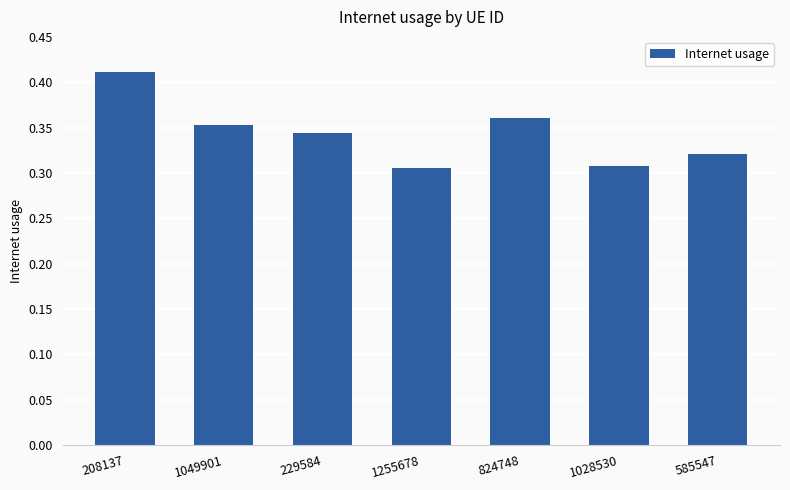

True or false: the data shows 0.2 at 585547.

False